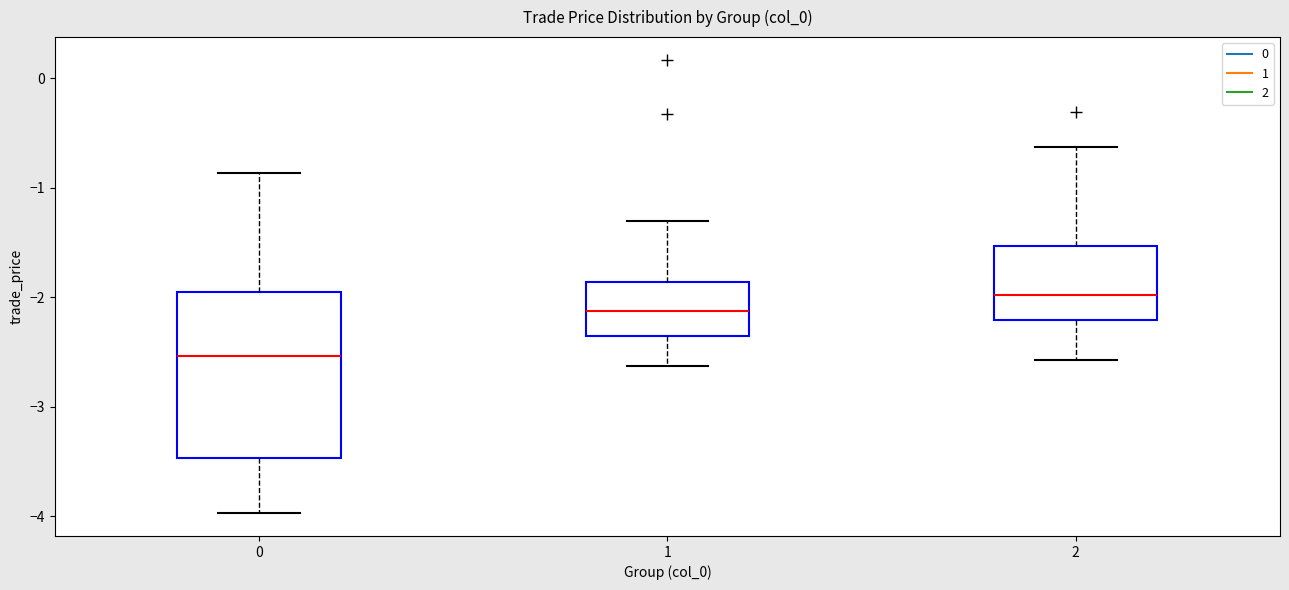

Comparing the boxes themselves (not the whiskers), which one is the tallest?

0